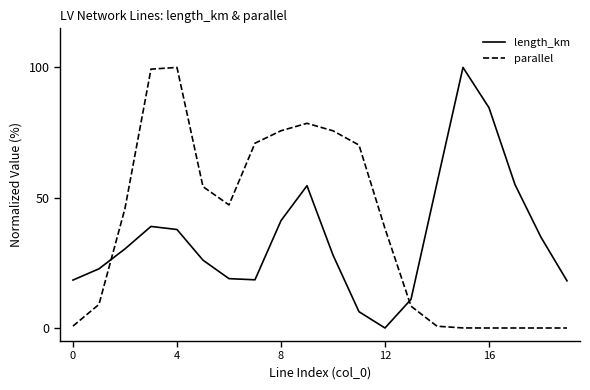

True or false: parallel has more than 1 points higher than both neighbors.

True